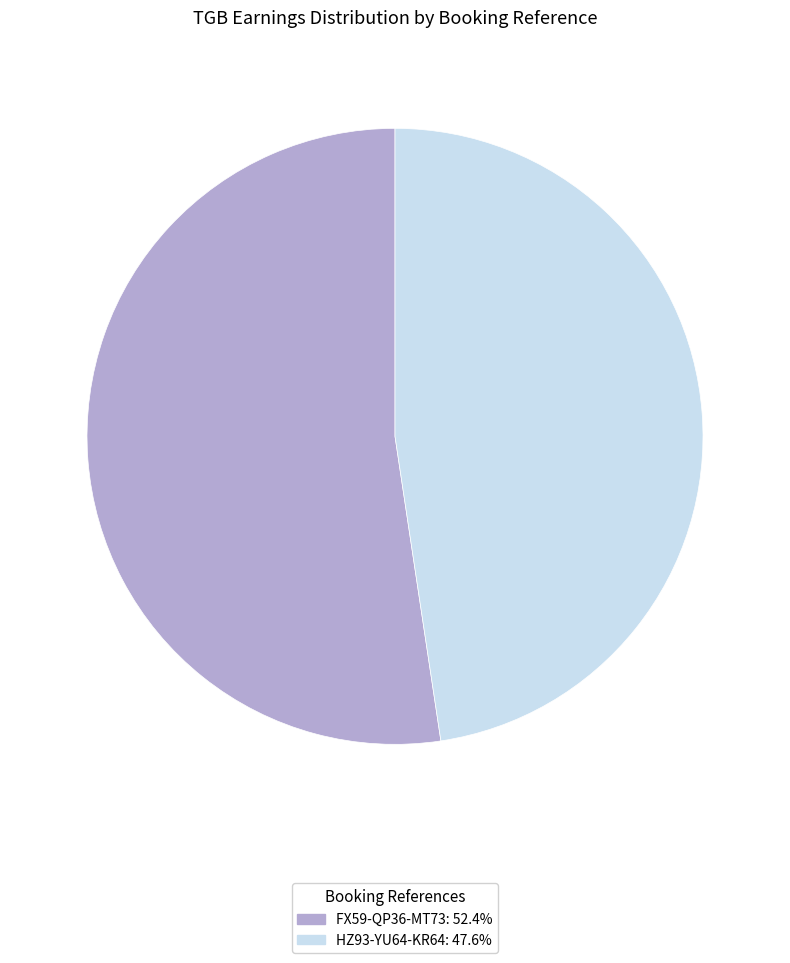

Is the sum of FX59-QP36-MT73: 52.4% and HZ93-YU64-KR64: 47.6% greater than half?

Yes